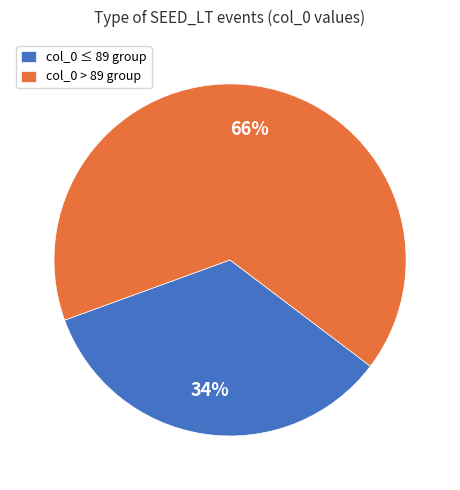

Is the sum of col_0 ≤ 89 group and col_0 > 89 group greater than half?

Yes